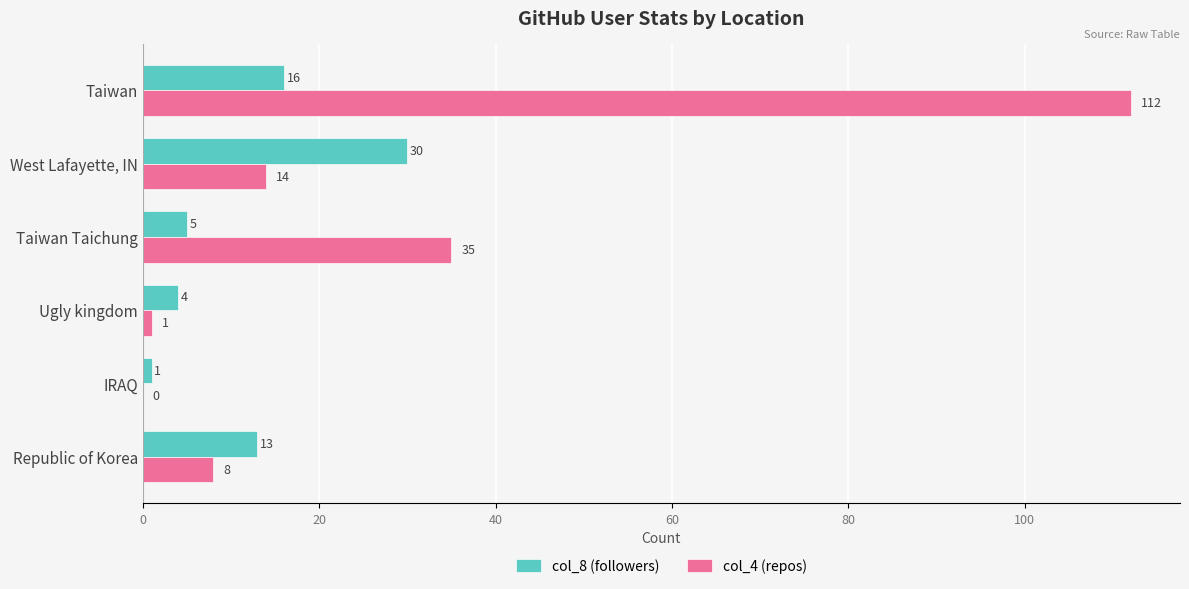

What is the total value across all series at West Lafayette, IN?

44